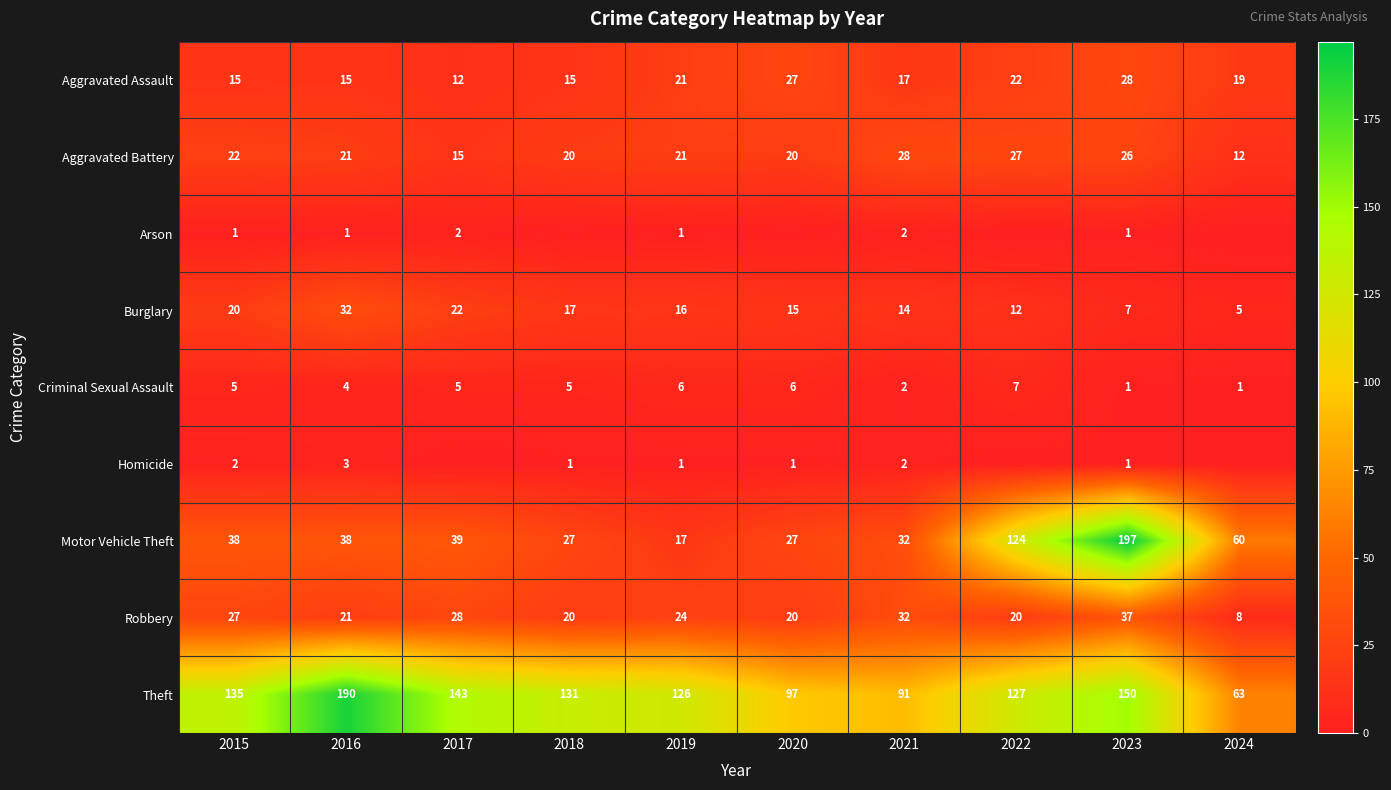

Is it true that Motor Vehicle Theft equals 47 at 2023?

False